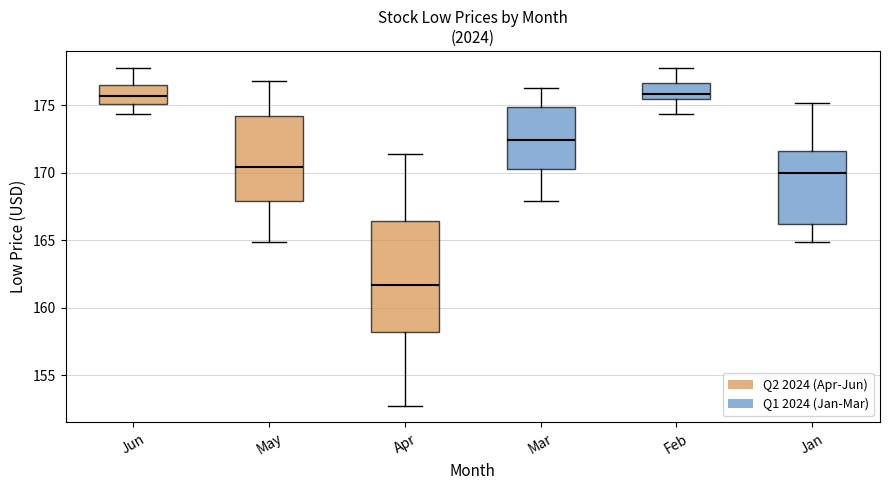

Comparing the boxes themselves (not the whiskers), which one is the tallest?

Apr